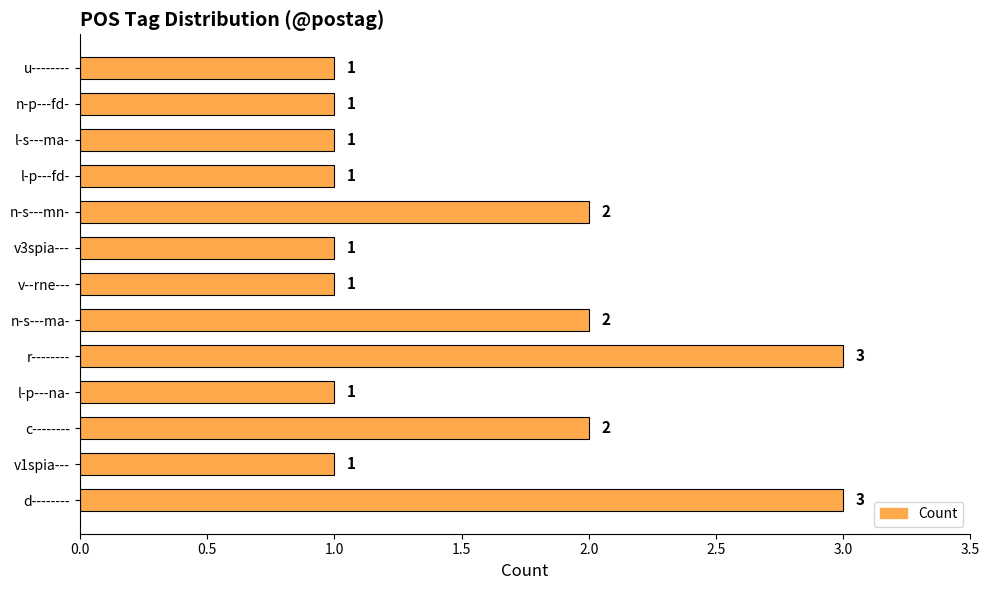

True or false: the data shows 3 at n-s---ma-.

False